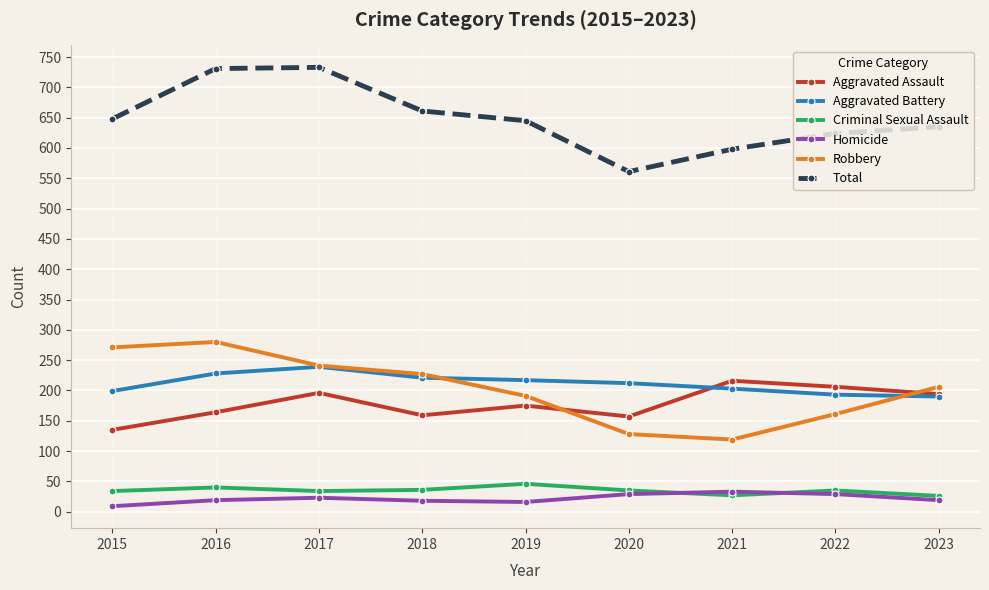

Which category has the lowest value across all series?

2015